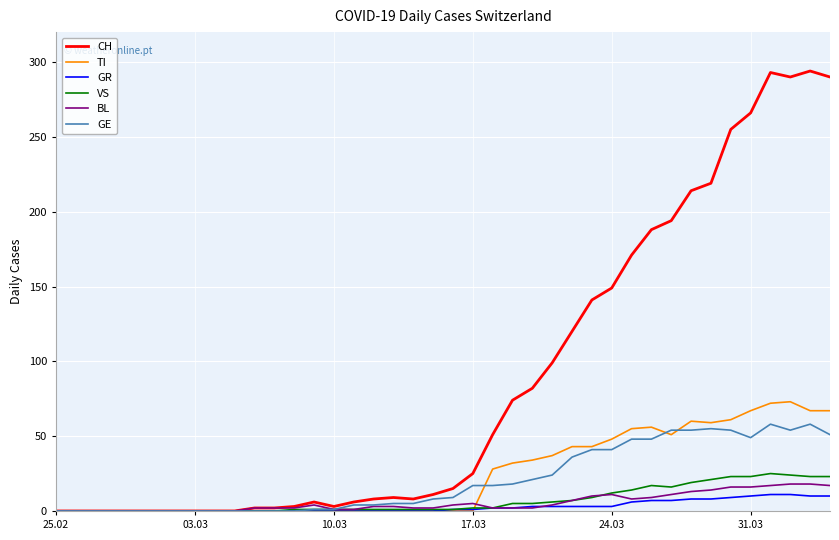

Which series has the largest total across all categories?

CH